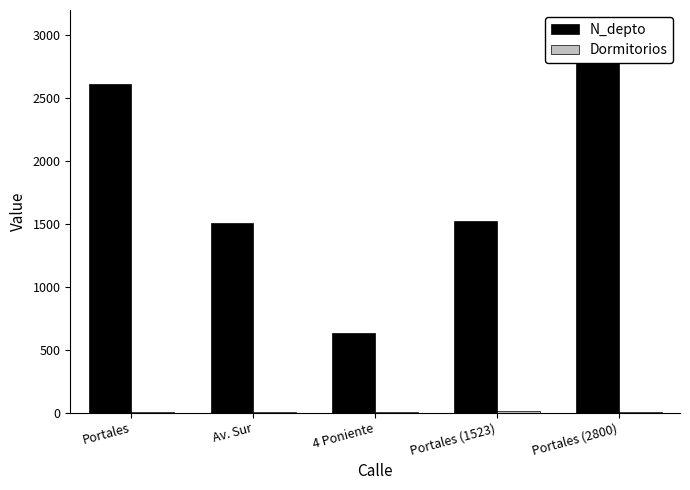

The value of N_depto at Portales (1523) is 1523. True or false?

True